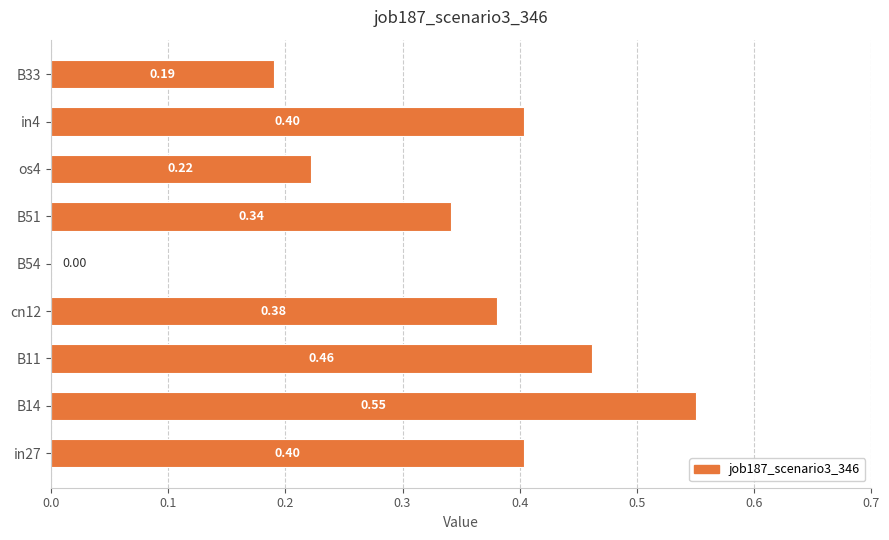

What is the sum of the values at in27 and B11?

0.9